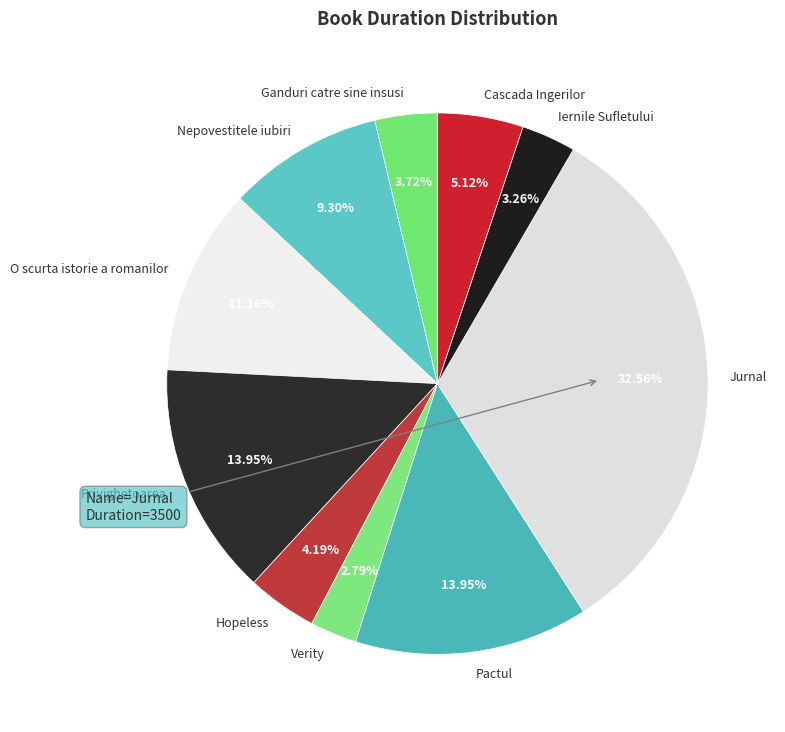

To the nearest percent, what percentage of the pie is Jurnal?

33%